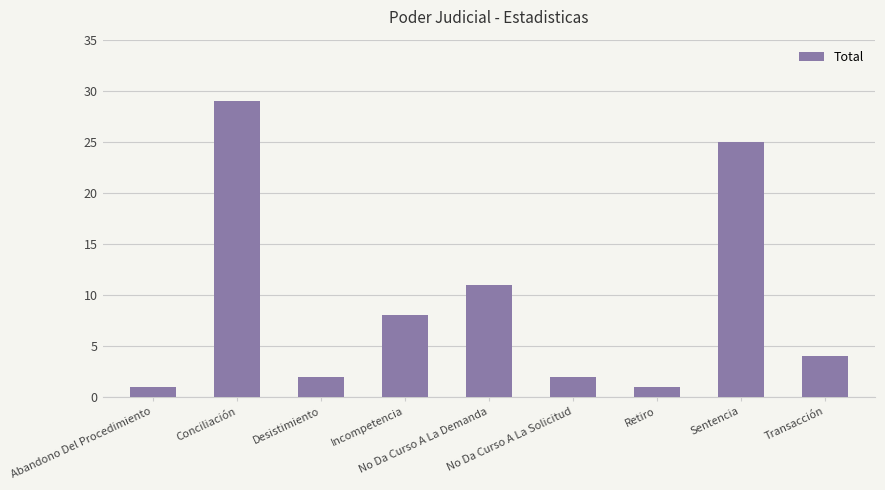

What is the ratio of the value at No Da Curso A La Demanda to the value at Retiro?

11.0